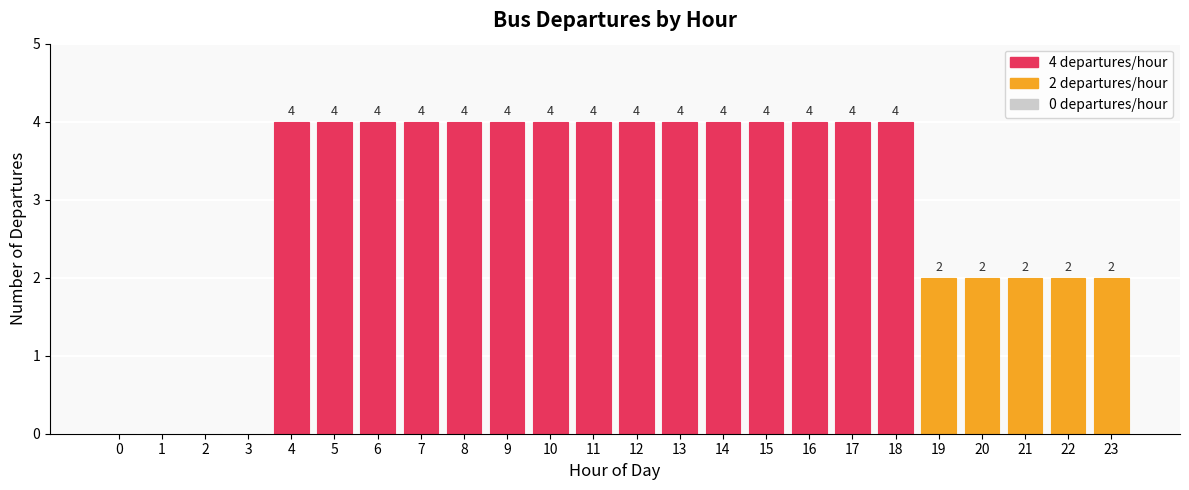

Between 17 and 0, which is larger?

17